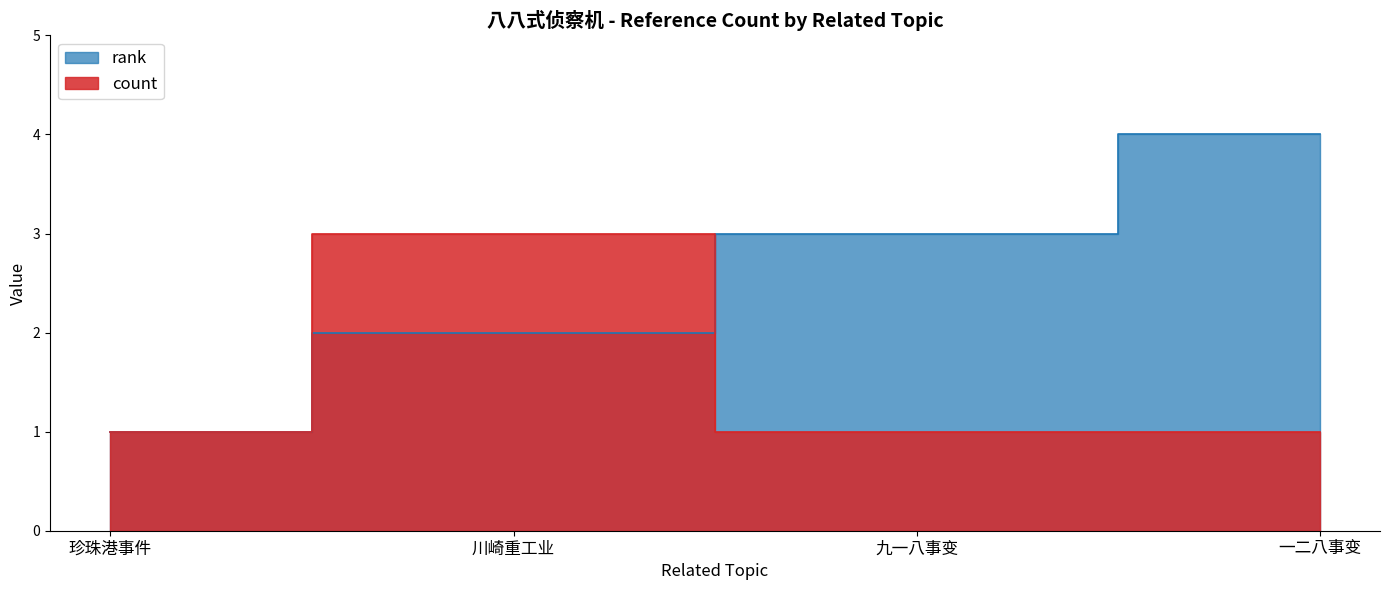

Does the chart have visible grid lines?

No